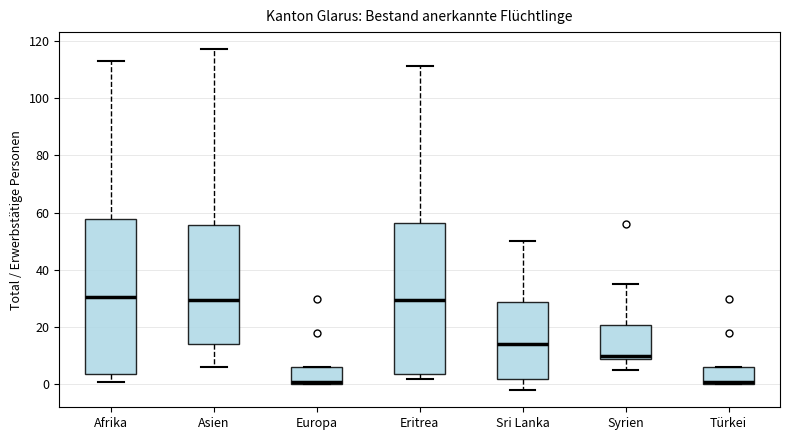

Where is the upper edge of the box for Türkei on the y-axis? The values are not printed on the chart, so give them approximately, as read against the axis.

6